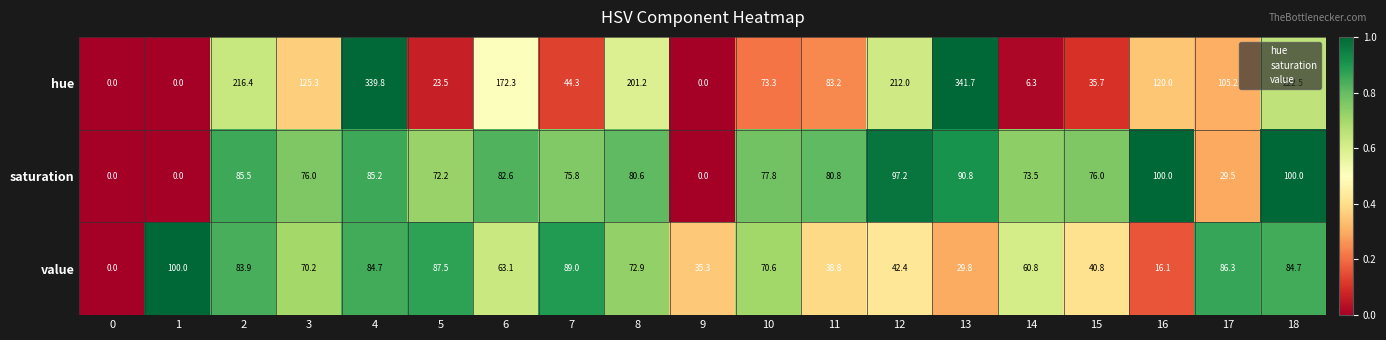

The hue series shows 282.9 at 12. True or false?

False